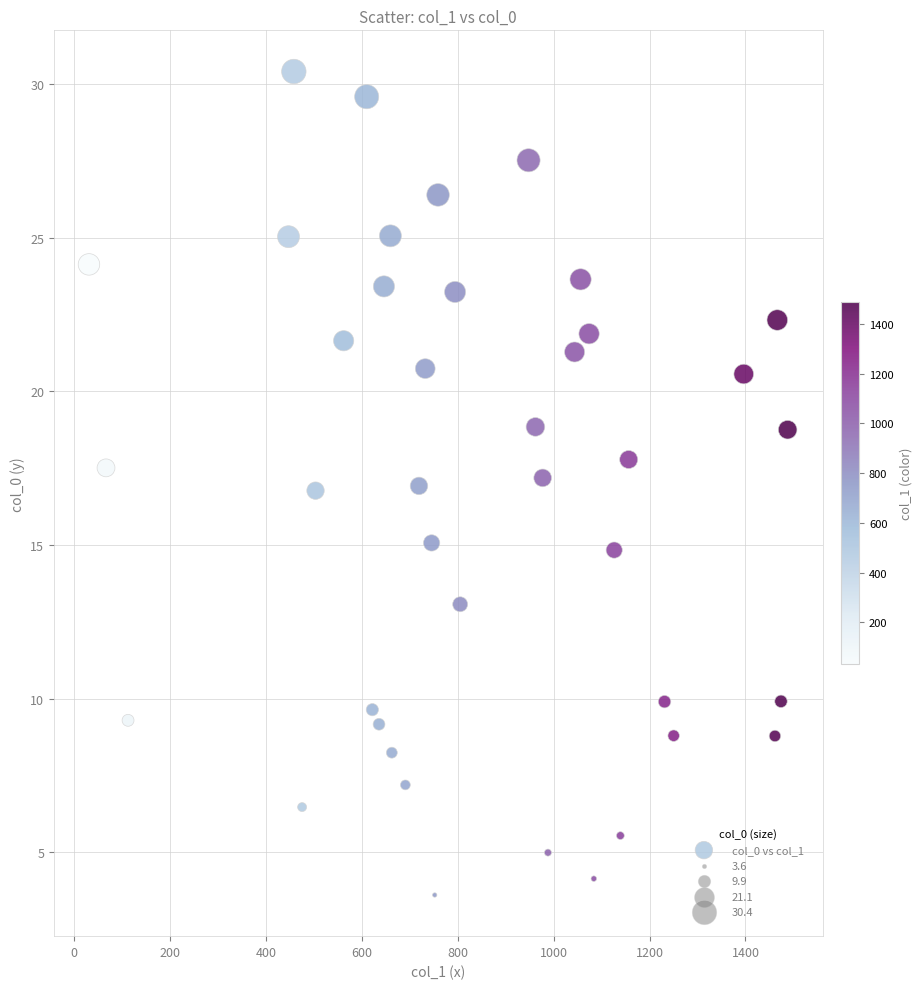

What is the range of Y values (max minus min)?

26.8